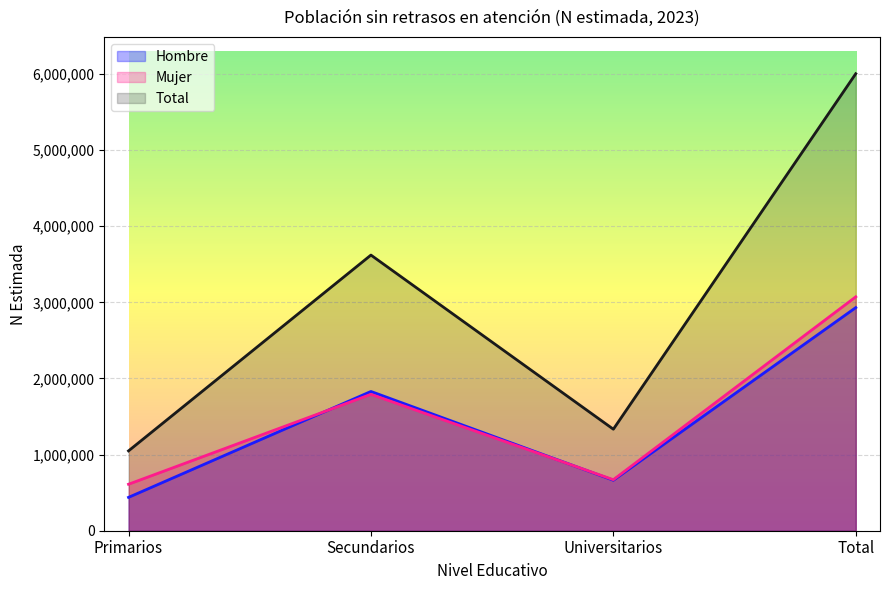

What is the sum of all Hombre values?

5862368